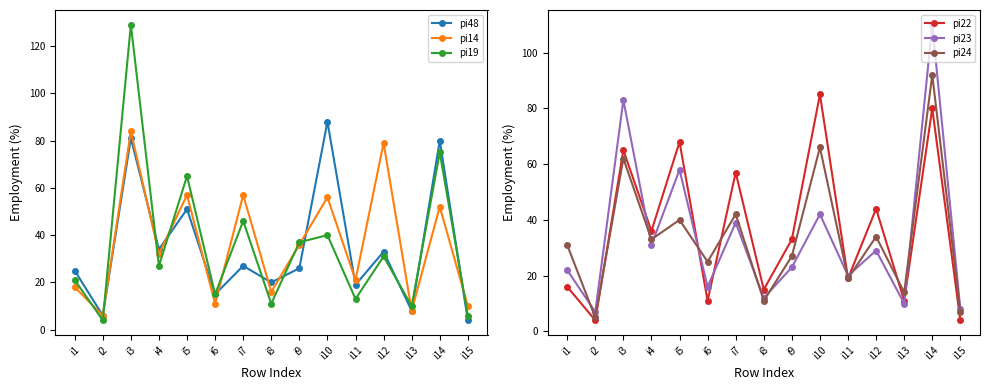

What is the spread (max minus min) of values at i9?

14